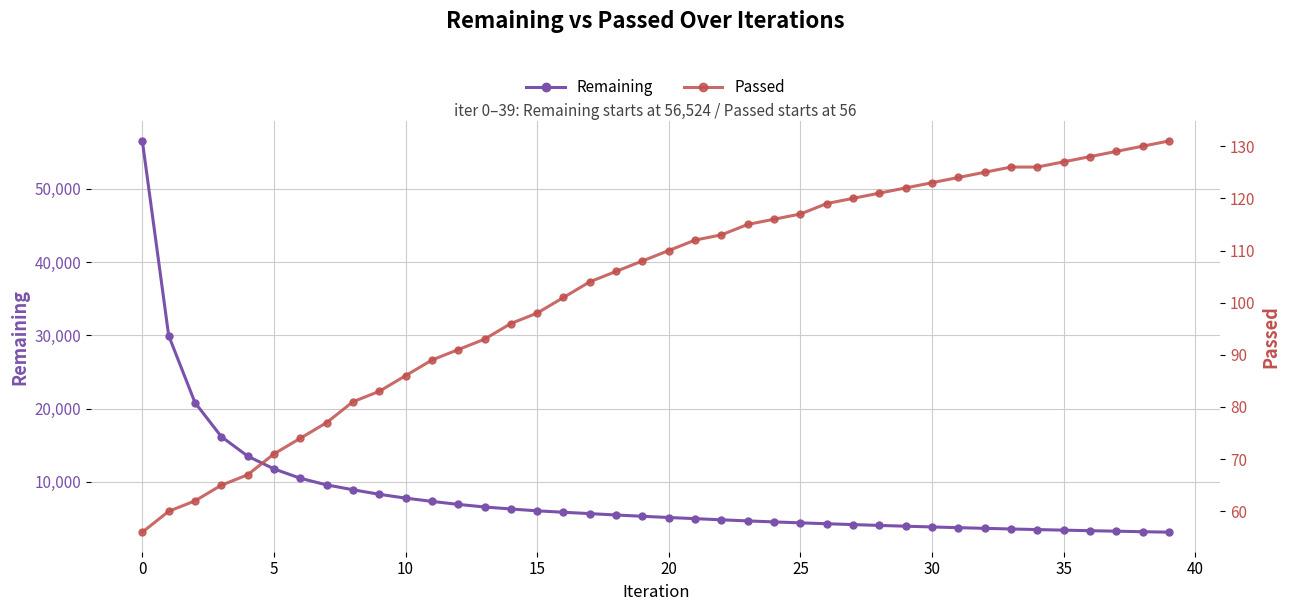

What is the value of the Passed point at the 9th from the left?

81